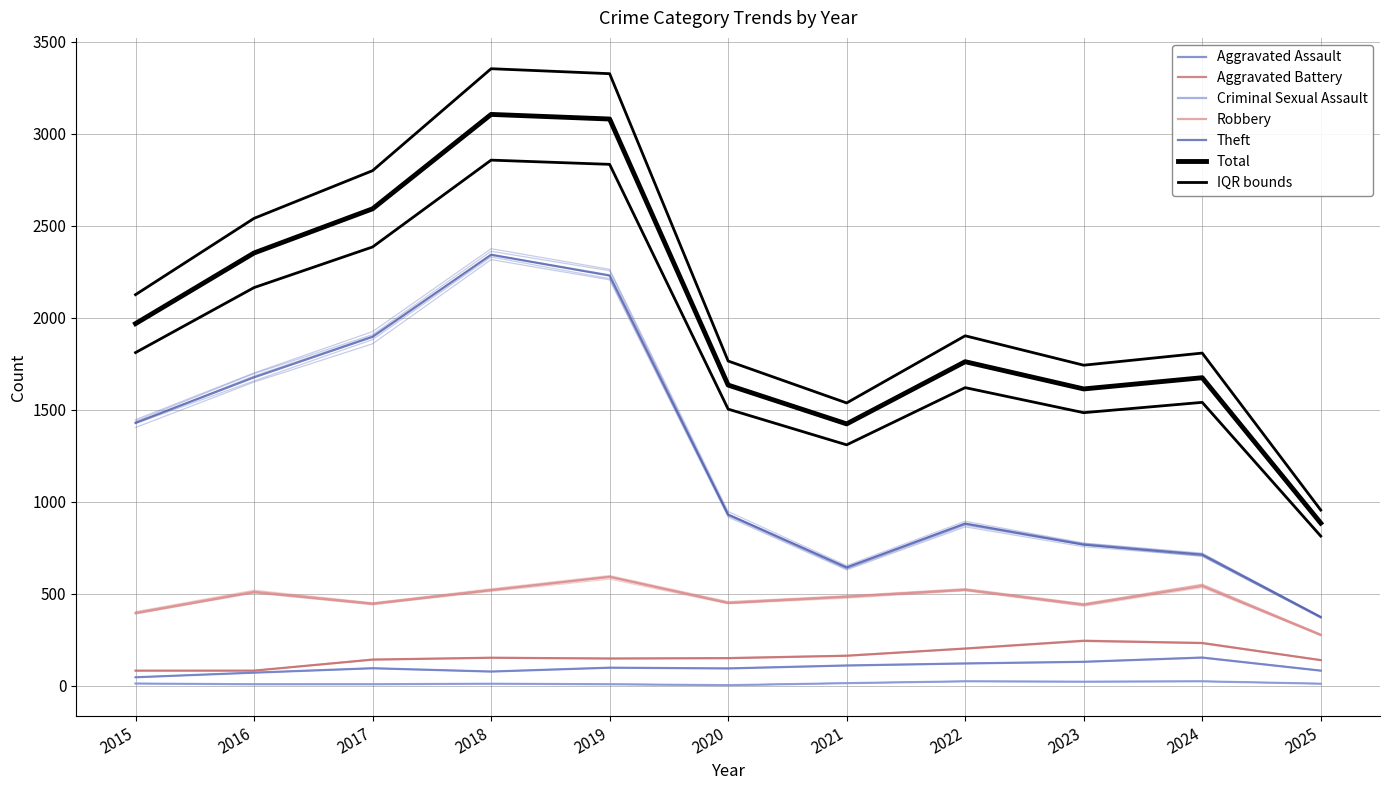

True or false: Robbery and Aggravated Battery intersect in this chart.

False